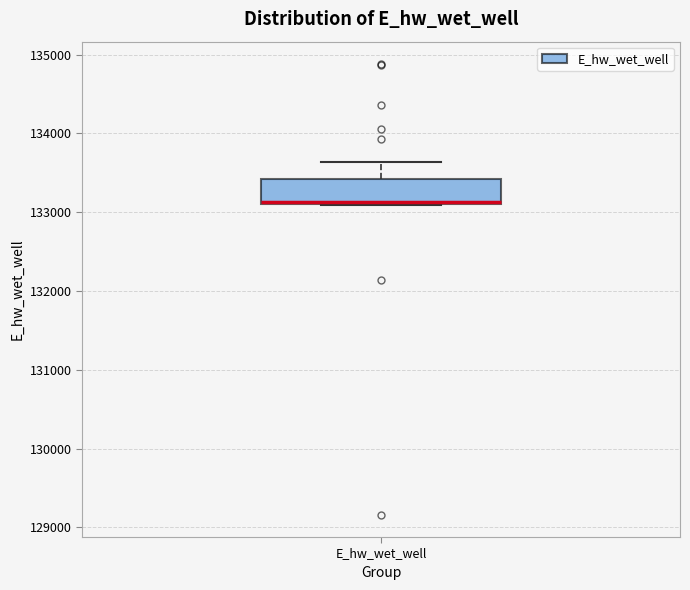

Where is the lower edge of the box for E_hw_wet_well on the y-axis? The values are not printed on the chart, so give them approximately, as read against the axis.

133100